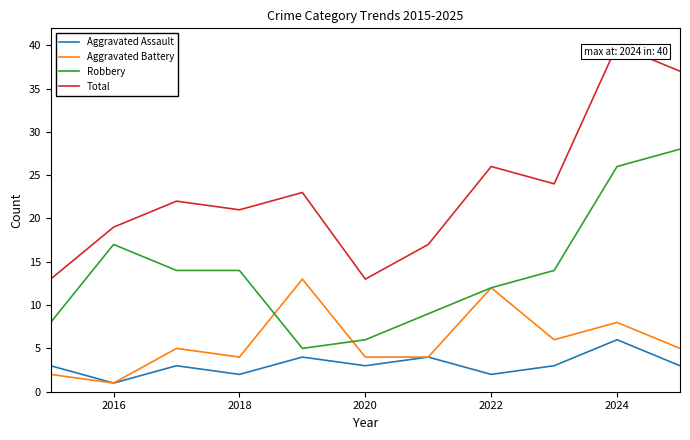

Reading left to right, transcribe all the data shown in this chart.

Aggravated Assault: 3	1	3	2	4	3	4	2	3	6	3
Aggravated Battery: 2	1	5	4	13	4	4	12	6	8	5
Robbery: 8	17	14	14	5	6	9	12	14	26	28
Total: 13	19	22	21	23	13	17	26	24	40	37